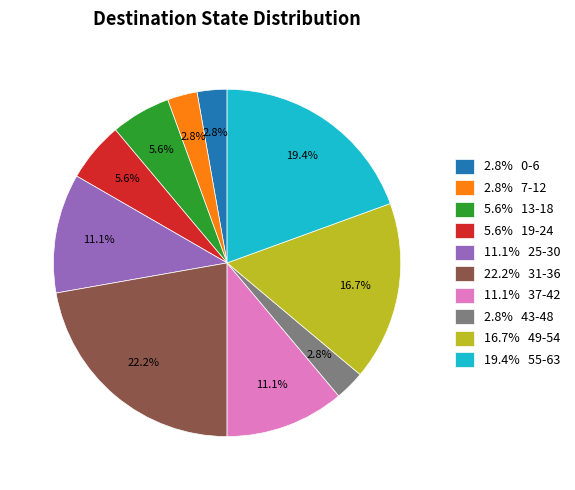

Between 2.8% 7-12 and 16.7% 49-54, which is larger?

16.7% 49-54